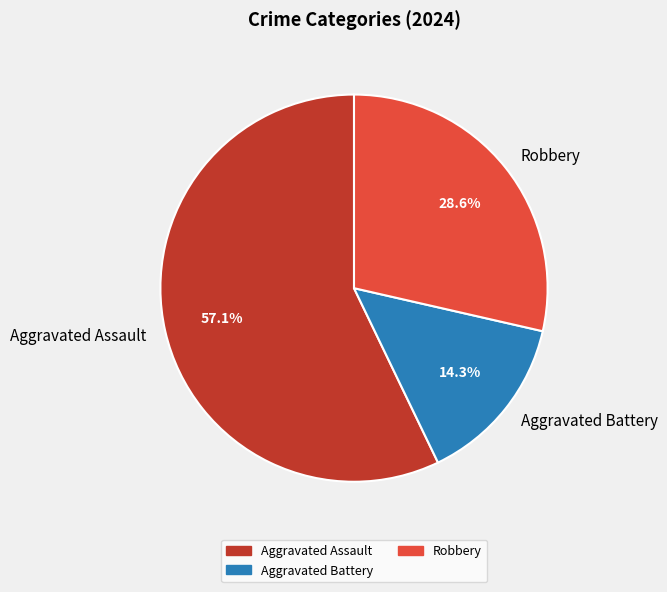

To the nearest percent, what percentage of the pie is Aggravated Battery?

14%